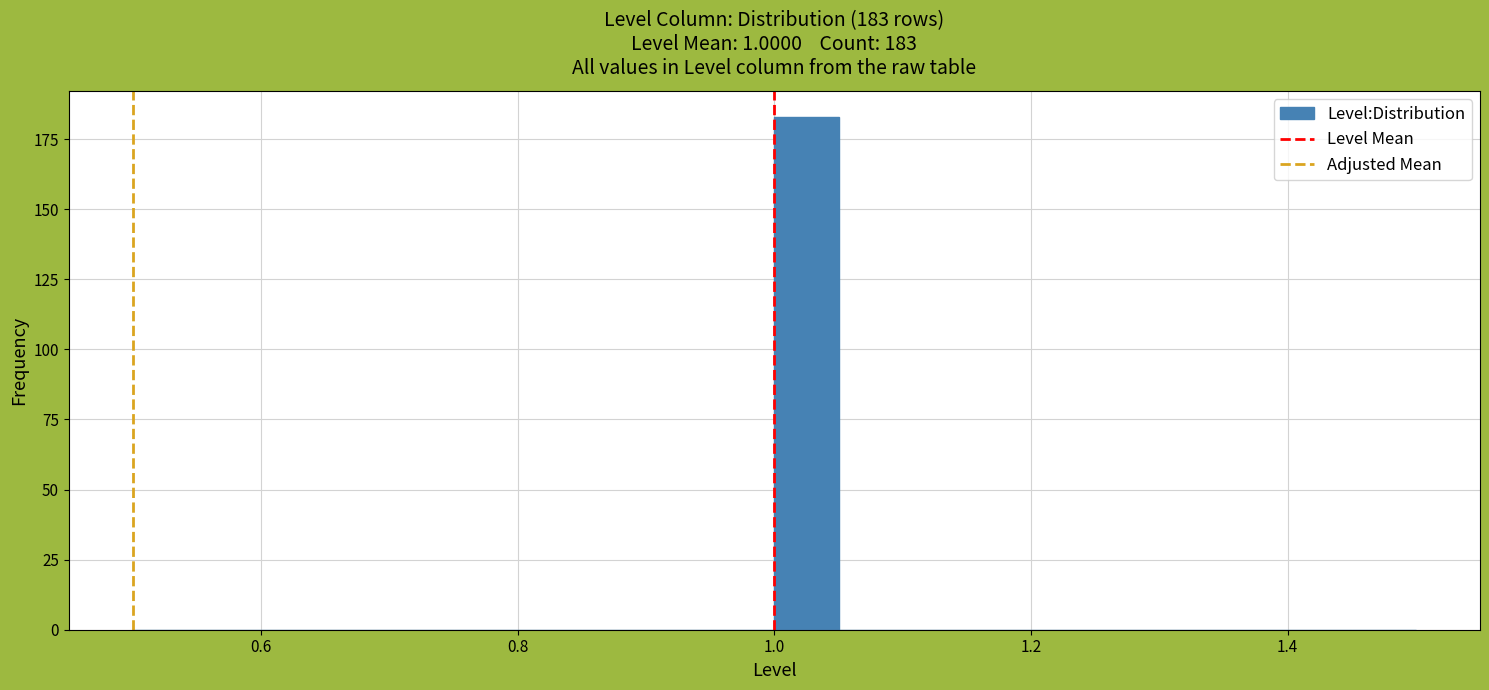

Read against the x-axis, roughly where is the centre of the tallest bar?

1.02